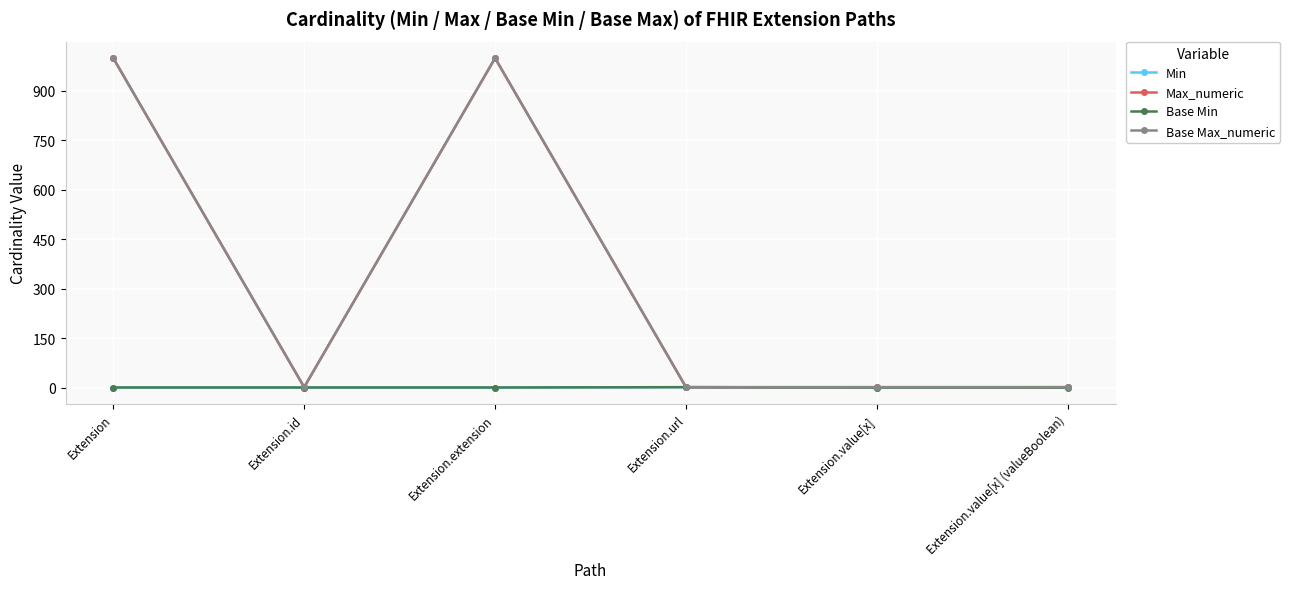

How many Base Min values are between 0 and 1?

6